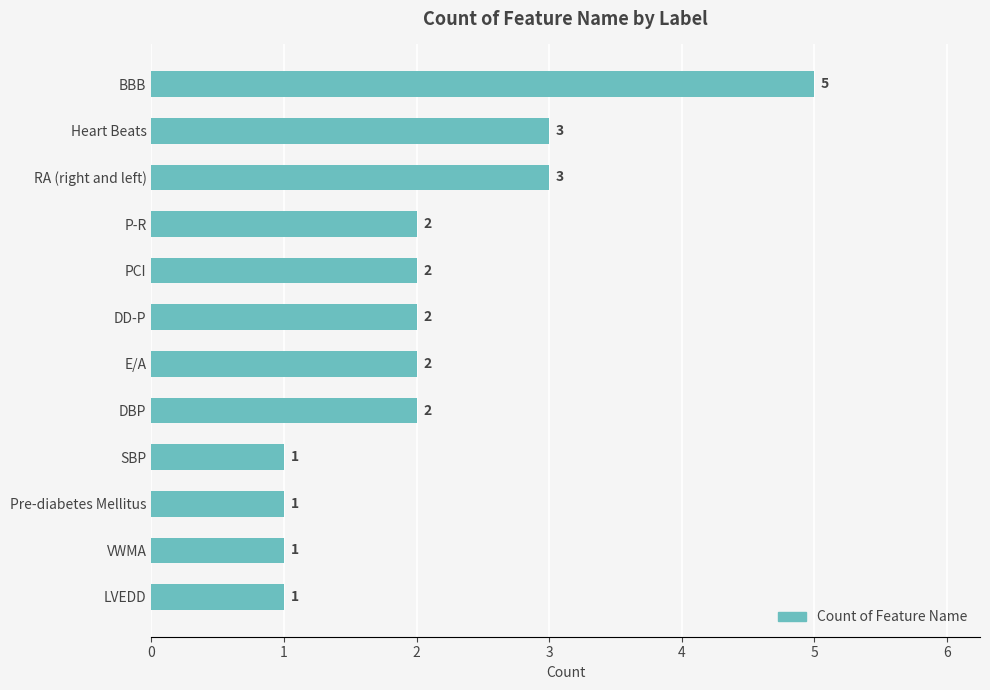

What is the sum of all values?

25